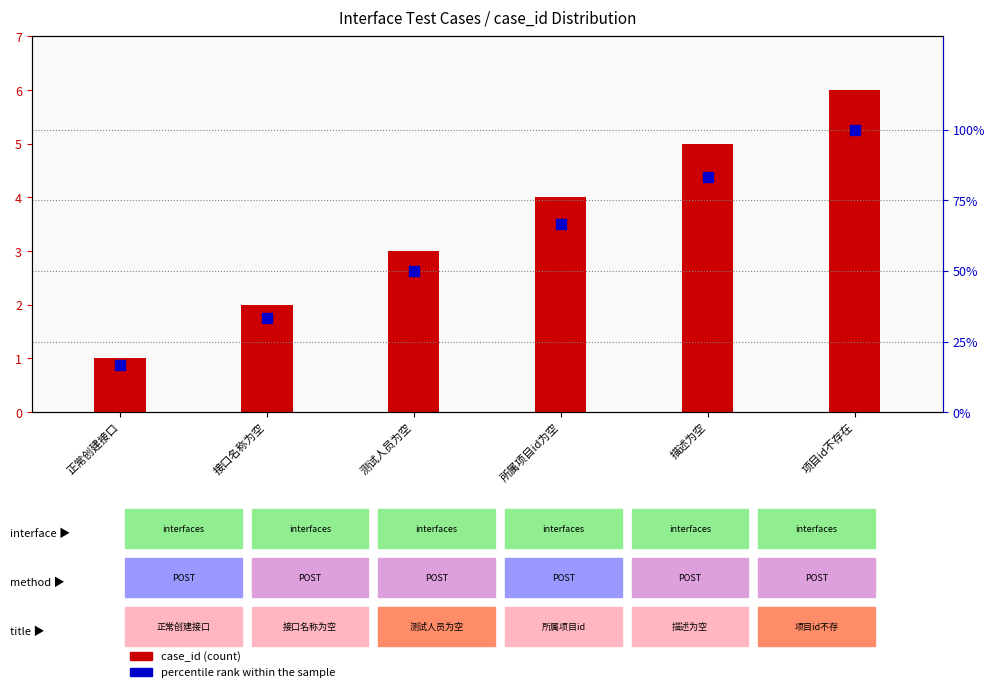

At which category is the sum across all series the highest?

项目id不存在